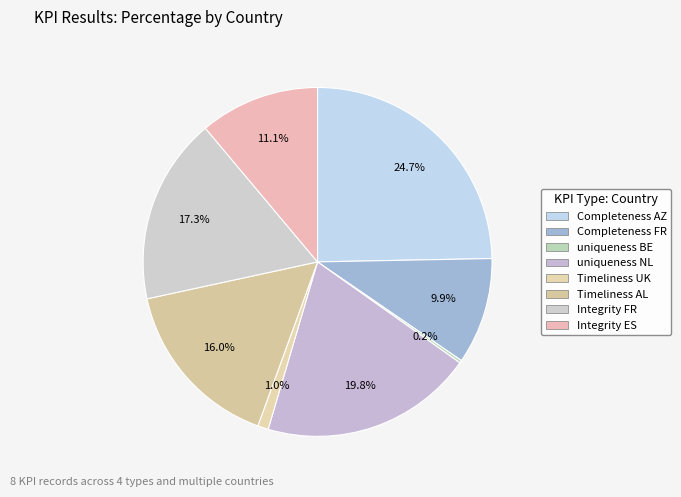

Rank the categories by value from lowest to highest.

uniqueness BE, Timeliness UK, Completeness FR, Integrity ES, Timeliness AL, Integrity FR, uniqueness NL, Completeness AZ